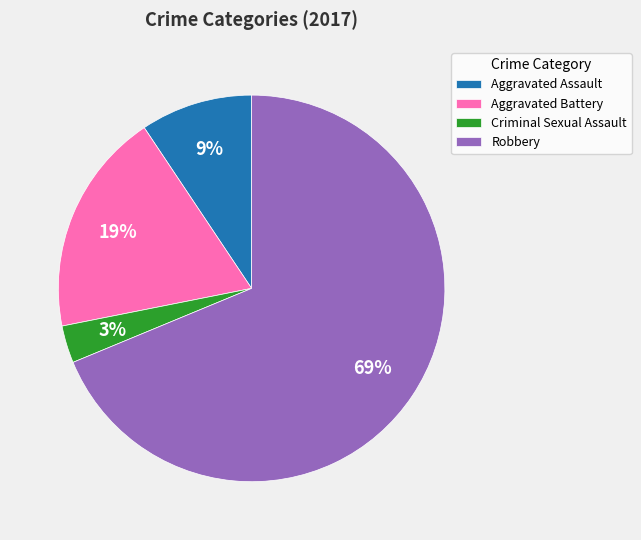

Is the sum of Aggravated Battery and Robbery greater than half?

Yes